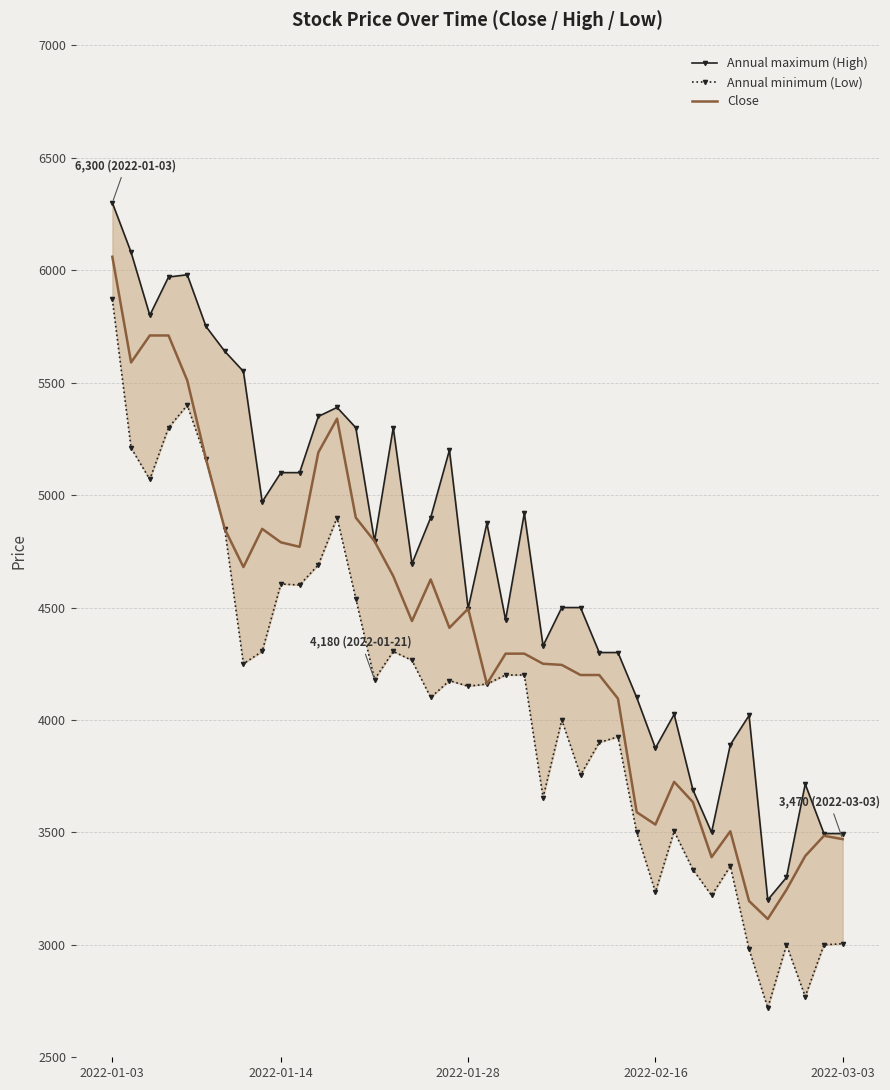

True or false: Annual maximum (High) has more than 2 points higher than both neighbors.

True